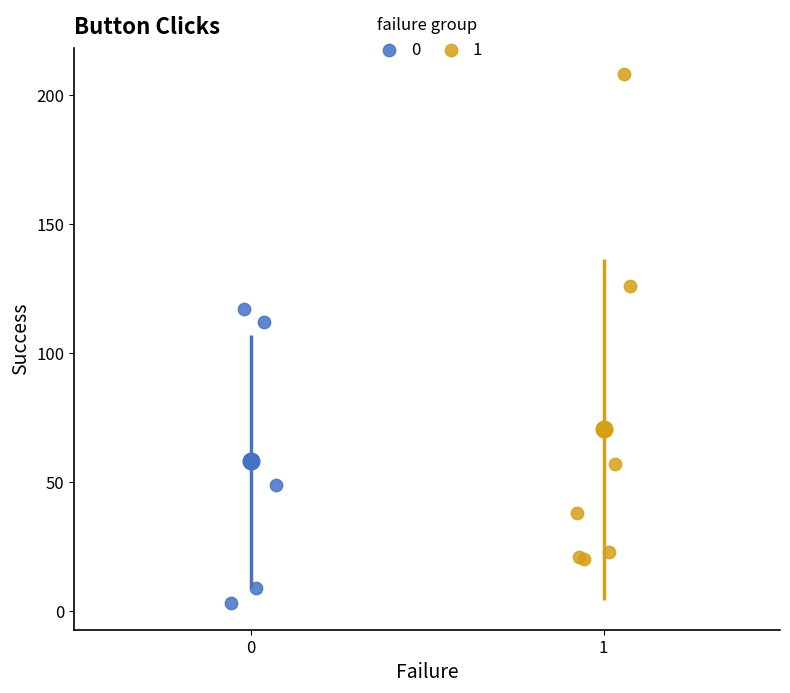

What are all the series names shown in the legend?

0, 1